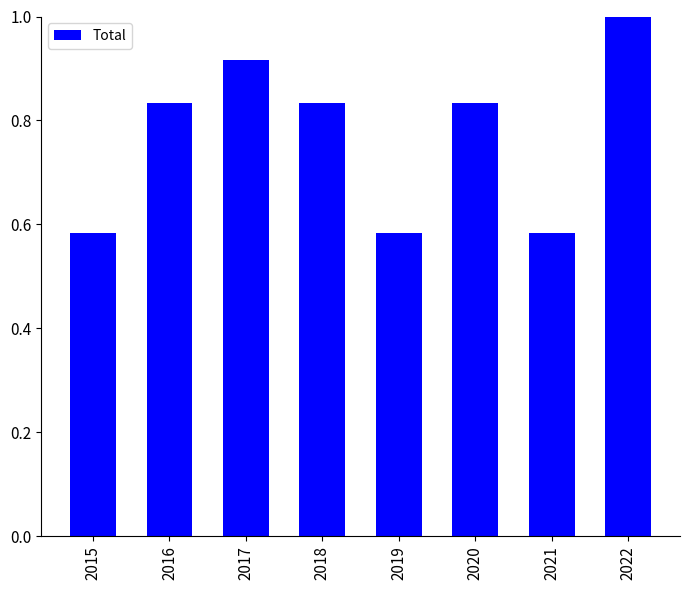

What is the maximum value shown in the chart?

1.0